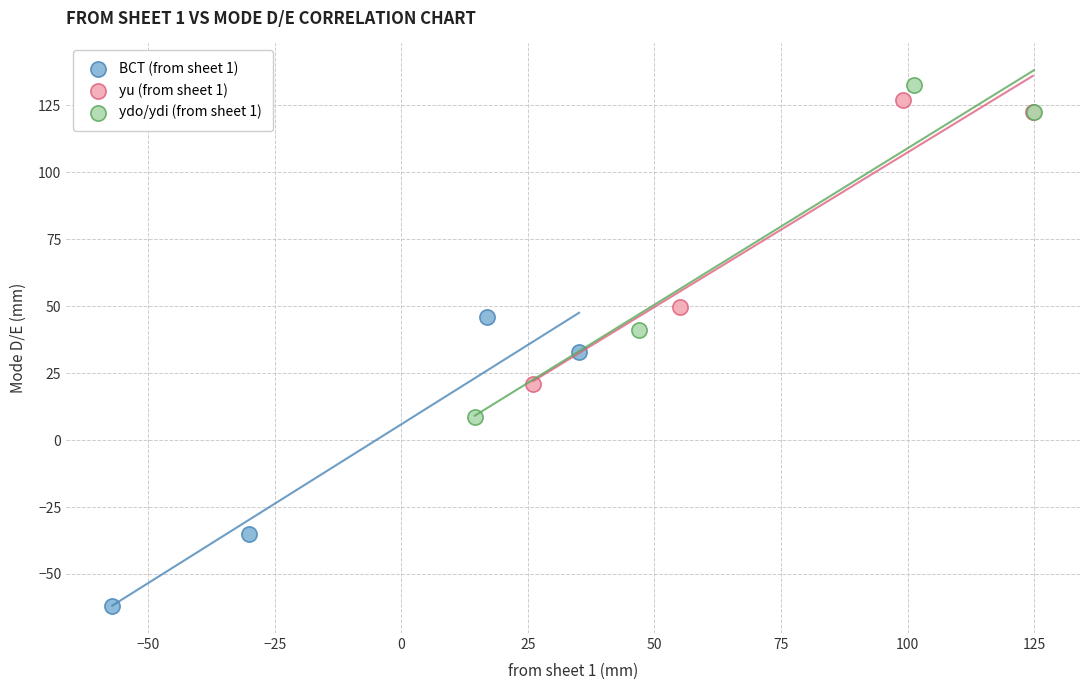

Which series has the widest spread of Y values?

ydo/ydi (from sheet 1)